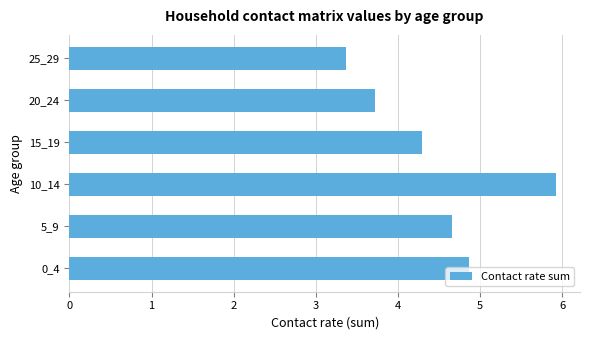

What is the average value?

4.5